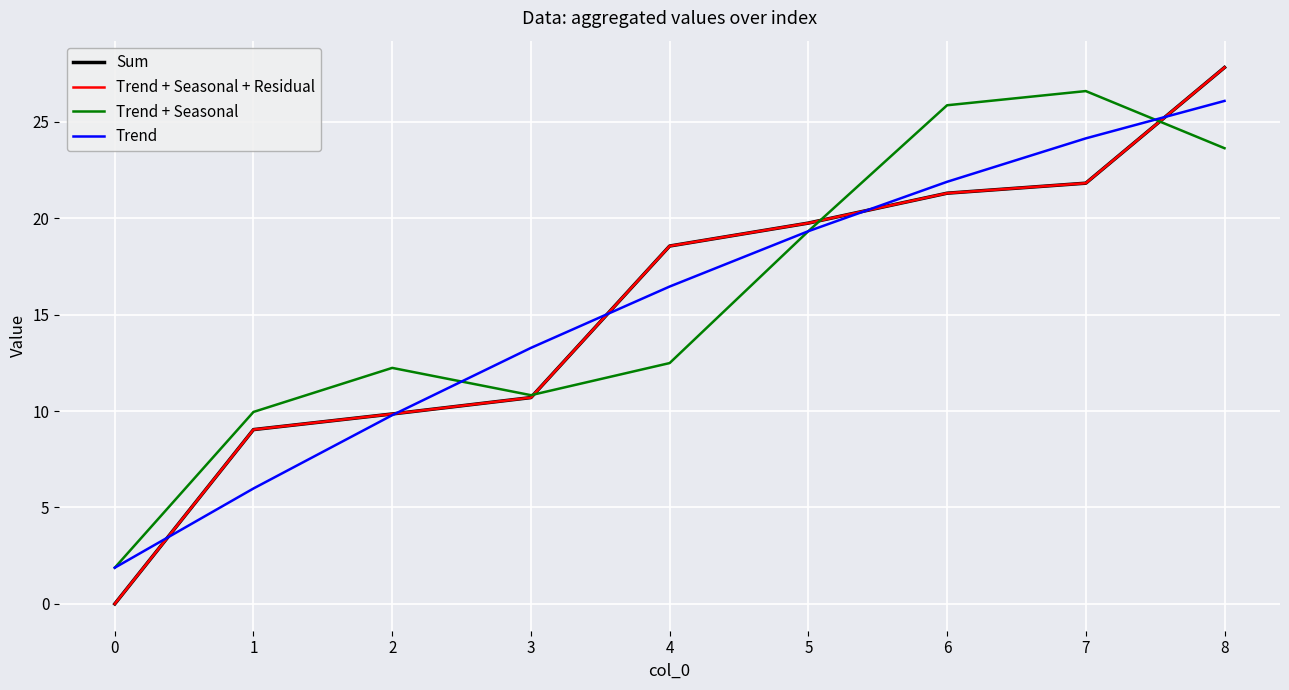

At which label does Trend + Seasonal reach its peak?

7